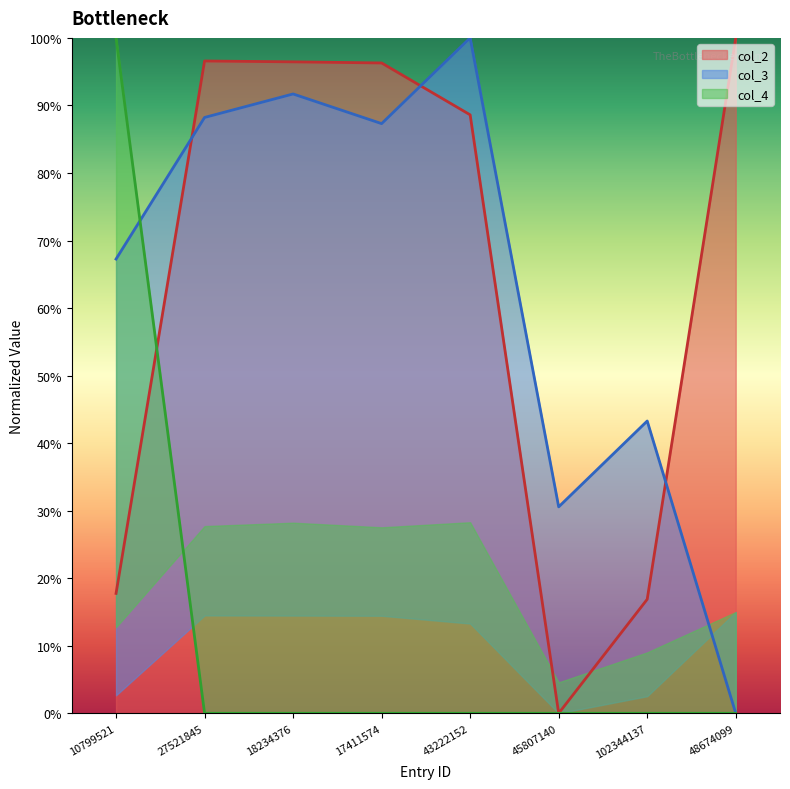

True or false: col_3 has more than 0 interior local peaks.

True